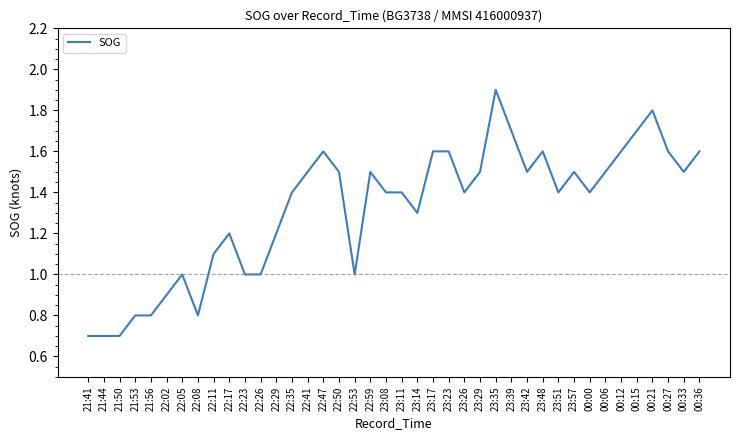

Between 22:41 and 00:00, which is larger?

22:41